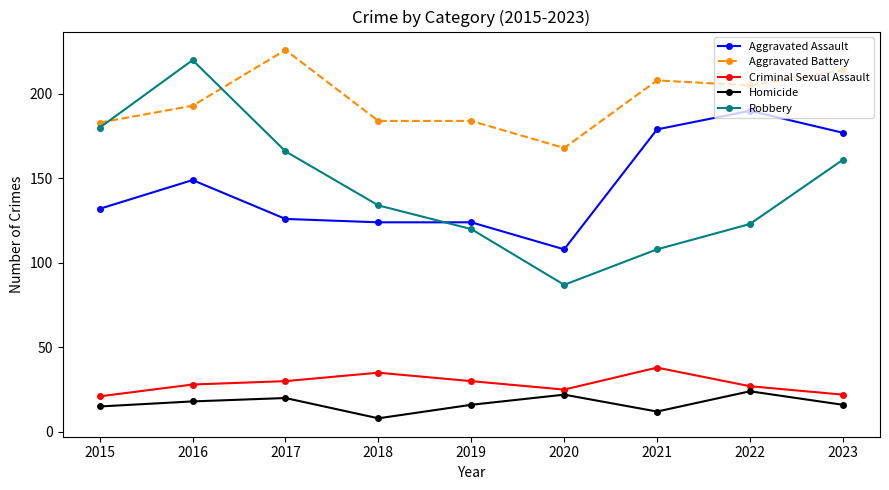

Which series changed the most between 2016 and 2018?

Robbery